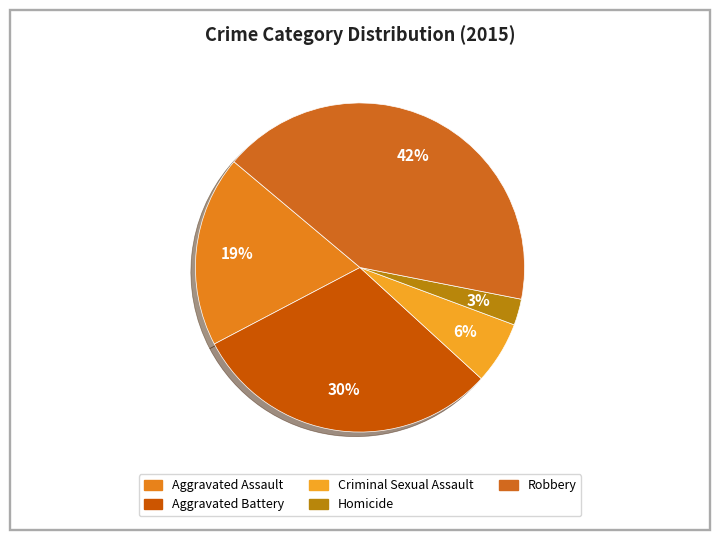

What percentage is the Homicide slice, to the nearest percent?

3%